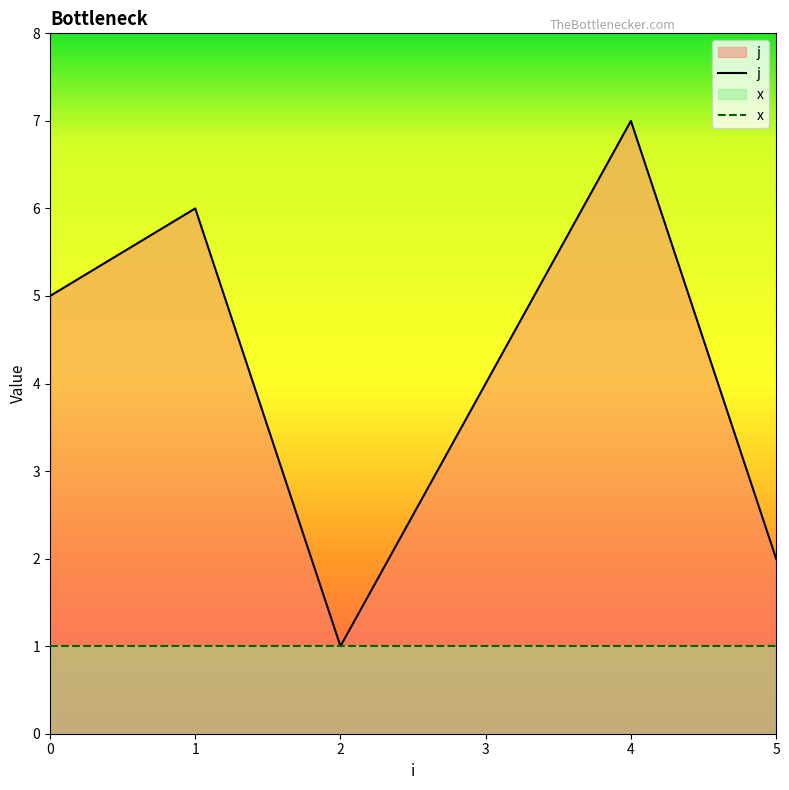

Where is the first local minimum?

2